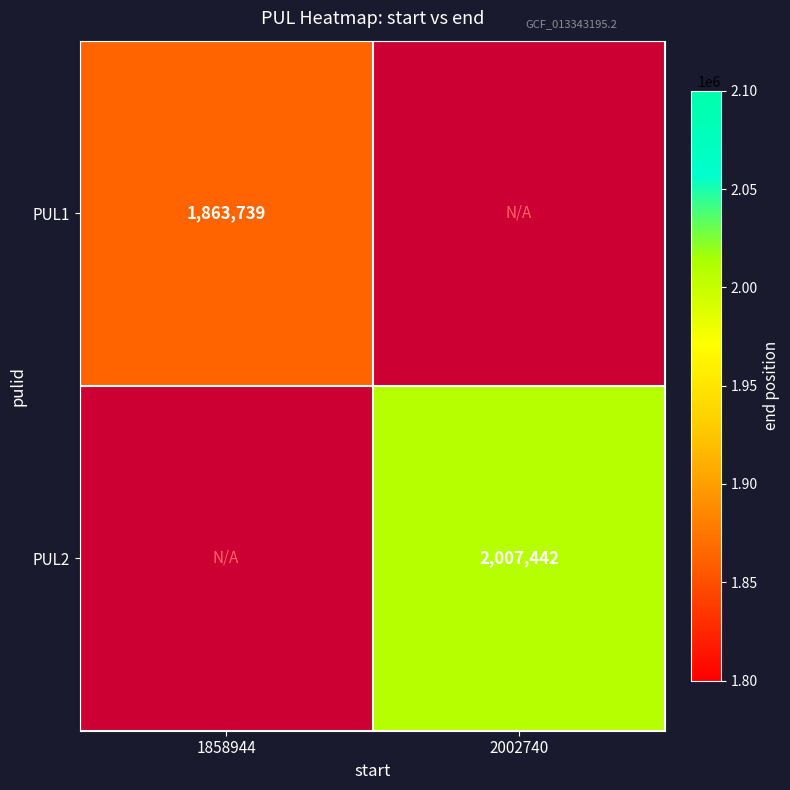

The PUL2 series shows 2712545.1 at 2002740. True or false?

False